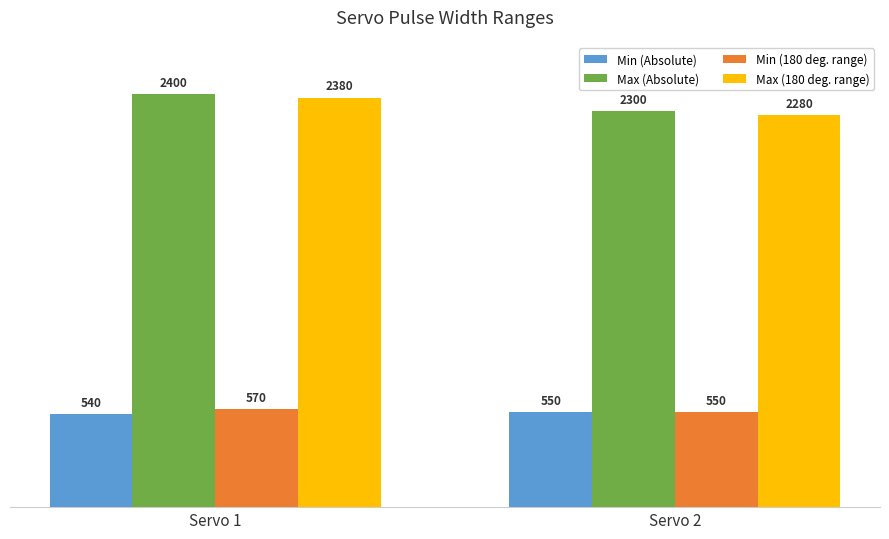

What is the maximum value for Min (Absolute)?

550